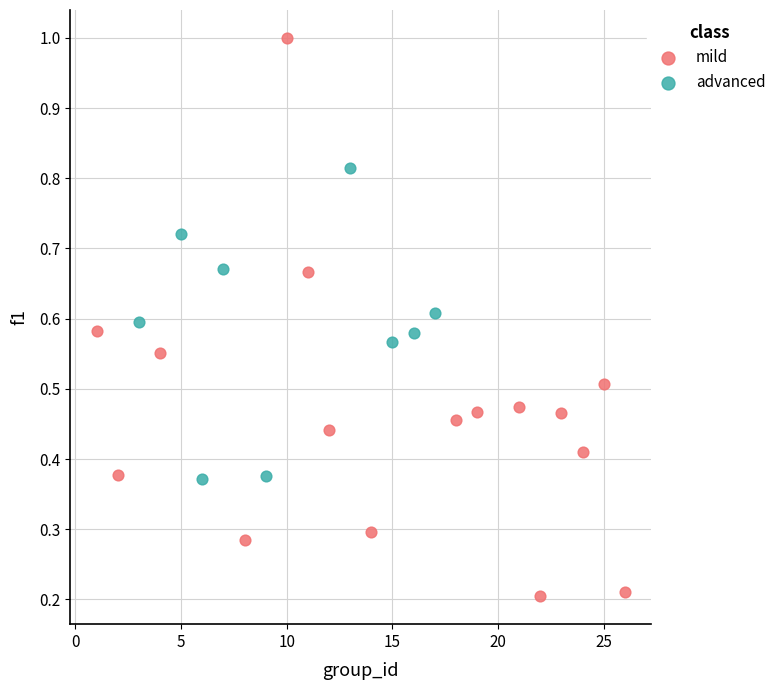

Which series contains the highest Y value?

mild